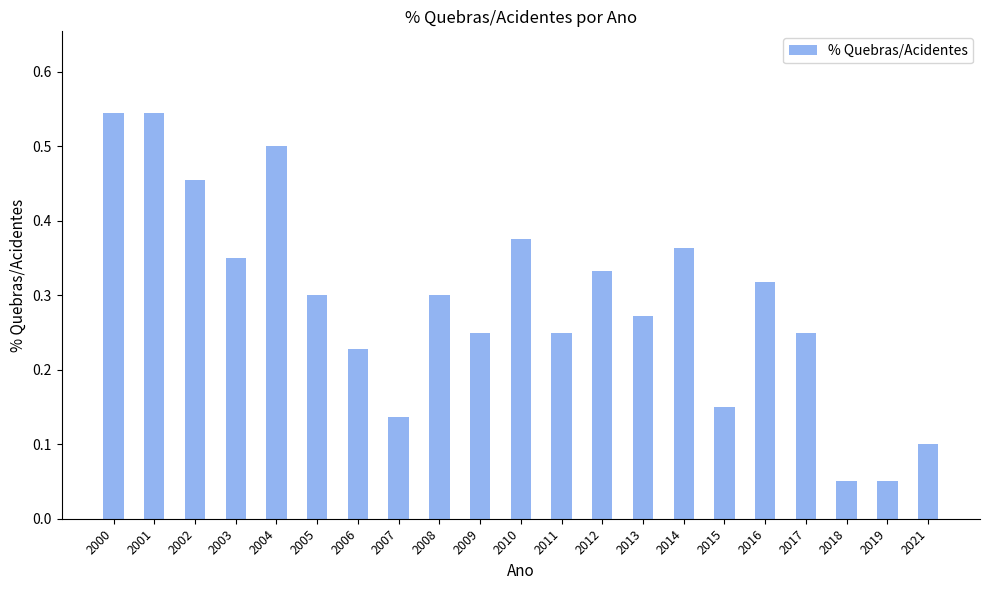

Which has a higher value, 2006 or 2021?

2006